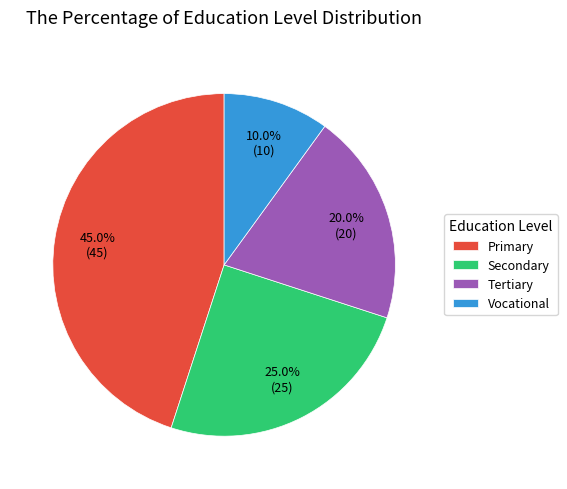

What is the largest slice in the pie chart?

Primary